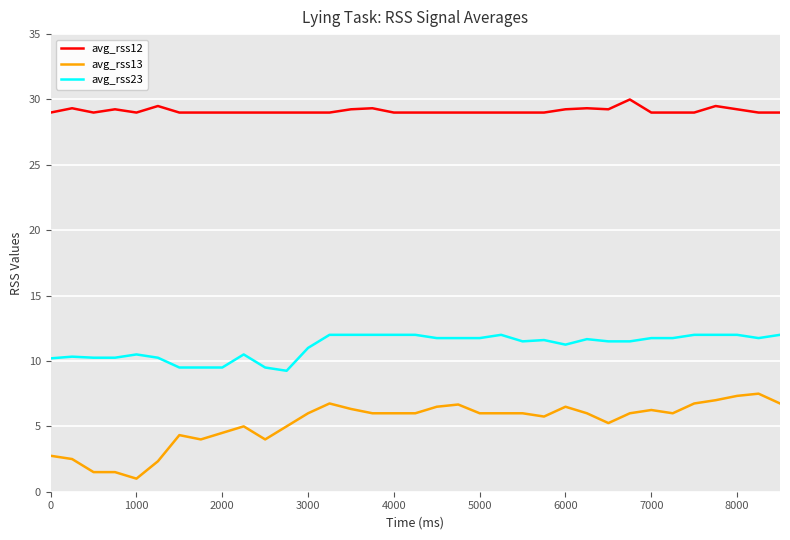

True or false: avg_rss23 and avg_rss13 cross at least once.

False